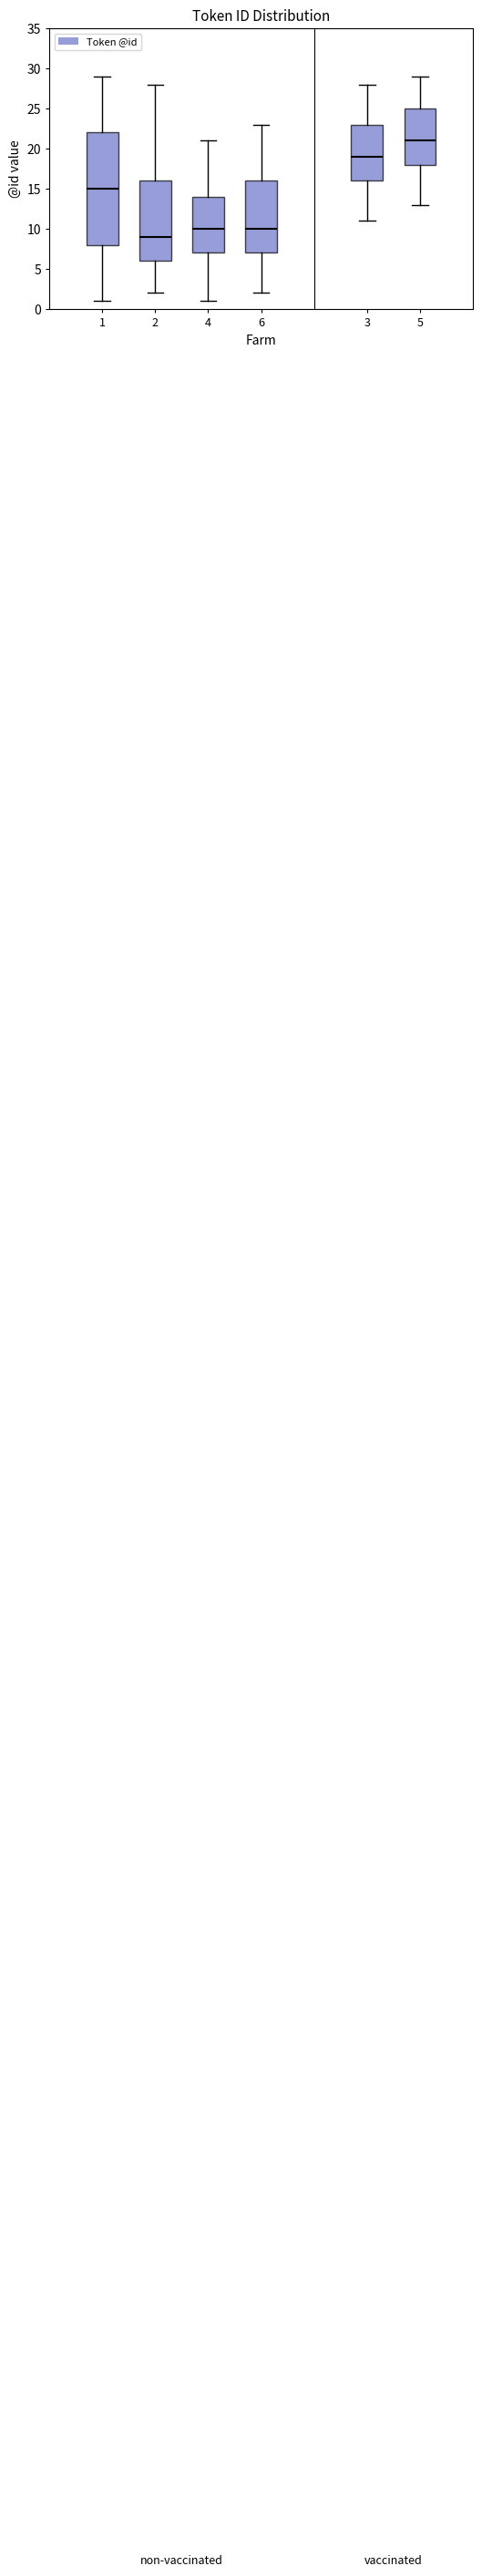

Reading left to right, transcribe this box plot: for each box, give where its median line is, the range the box spans, and where its two whiskers end, as read against the y-axis. The values are not printed on the chart, so give them approximately, as read against the axis.

1: median 15, box 8 to 22, whiskers 1 to 29
2: median 9, box 6 to 16, whiskers 2 to 28
4: median 10, box 7 to 14, whiskers 1 to 21
6: median 10, box 7 to 16, whiskers 2 to 23
3: median 19, box 16 to 23, whiskers 11 to 28
5: median 21, box 18 to 25, whiskers 13 to 29